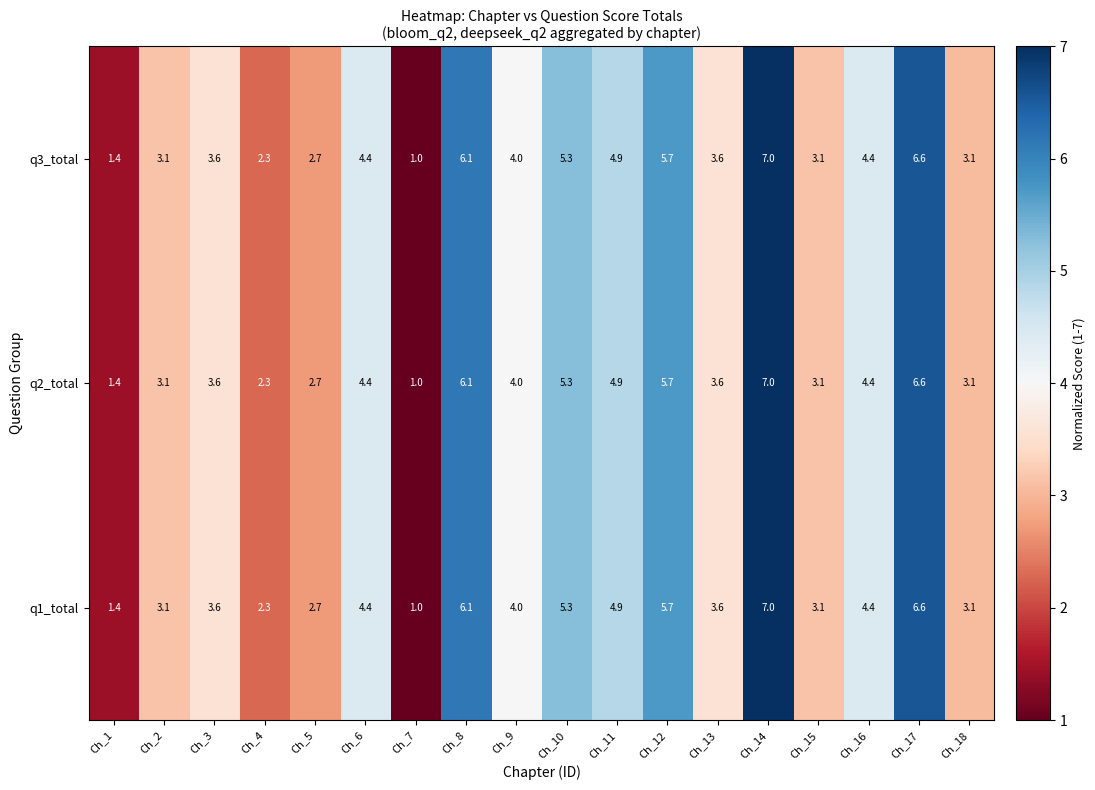

What is the average value of the q3_total series?

4.0